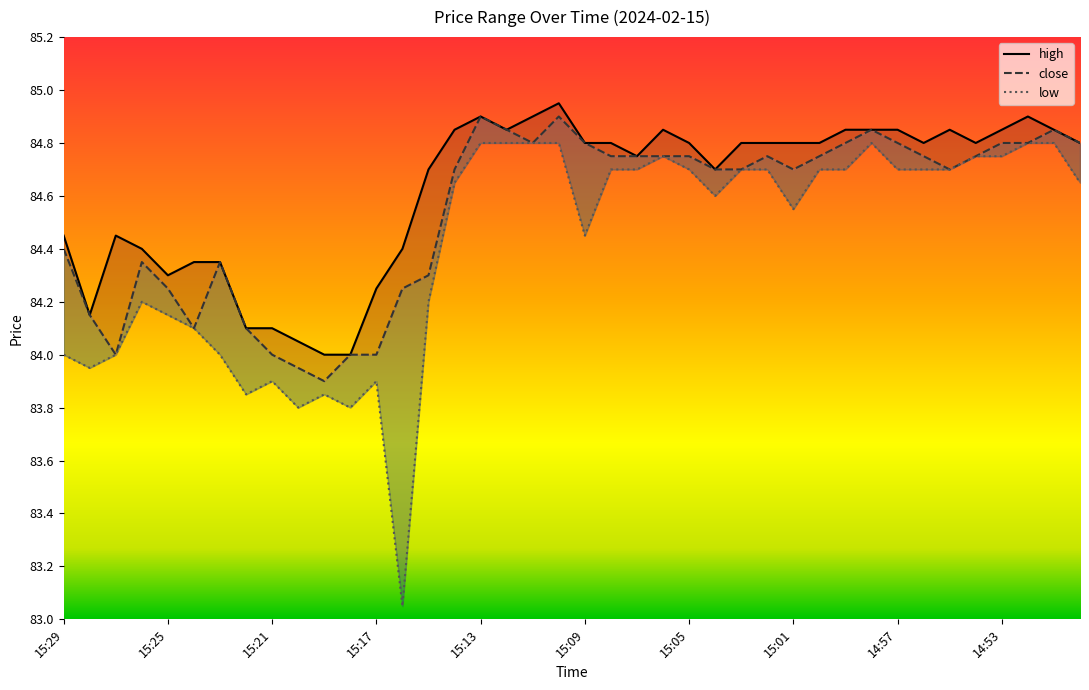

What position from the left is 14:54?

36